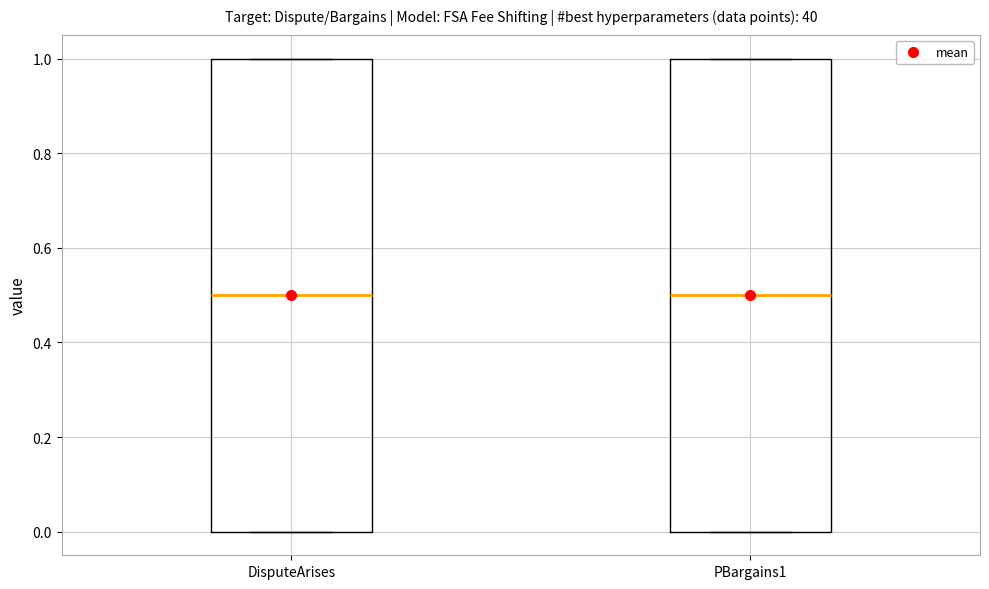

Where does the median line of the box for PBargains1 sit on the y-axis? The values are not printed on the chart, so give them approximately, as read against the axis.

0.5